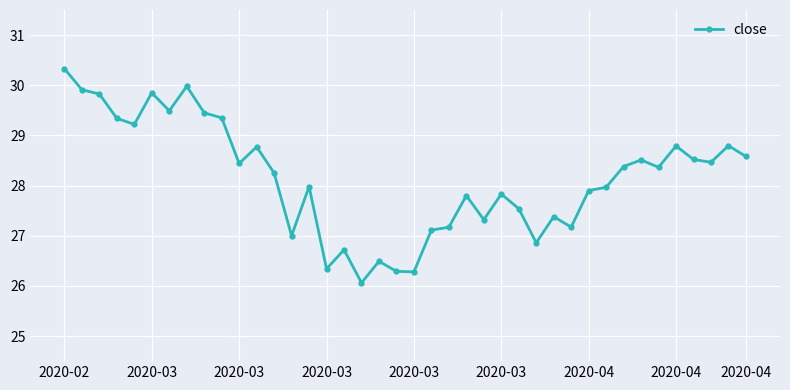

What is the smallest value displayed?

26.1